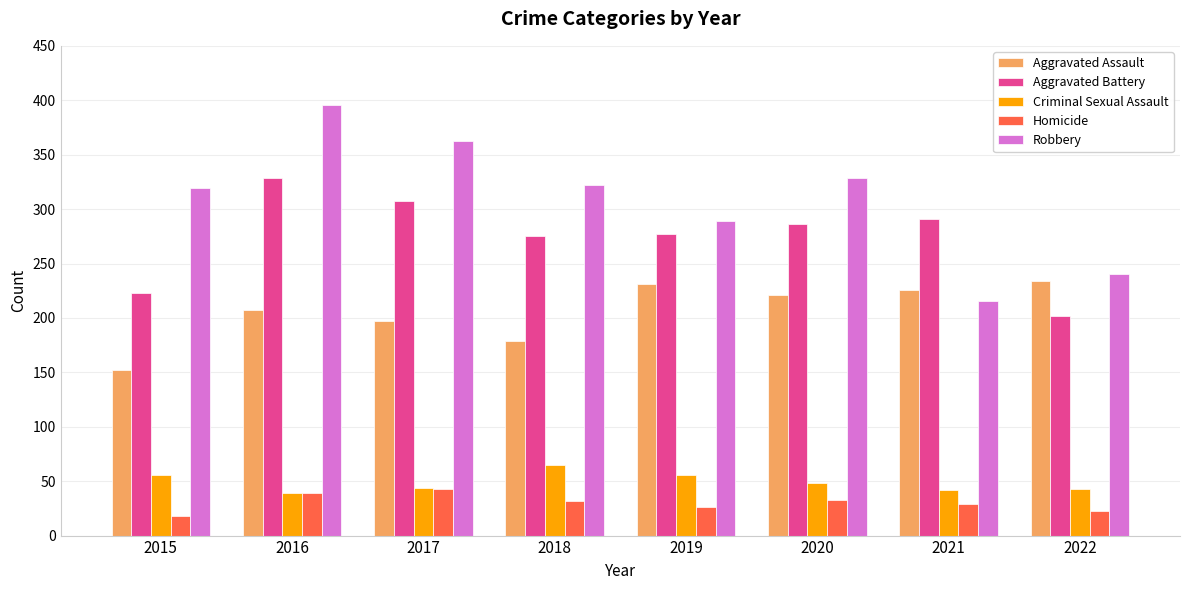

Count the Robbery values in the range 289 to 363.

5